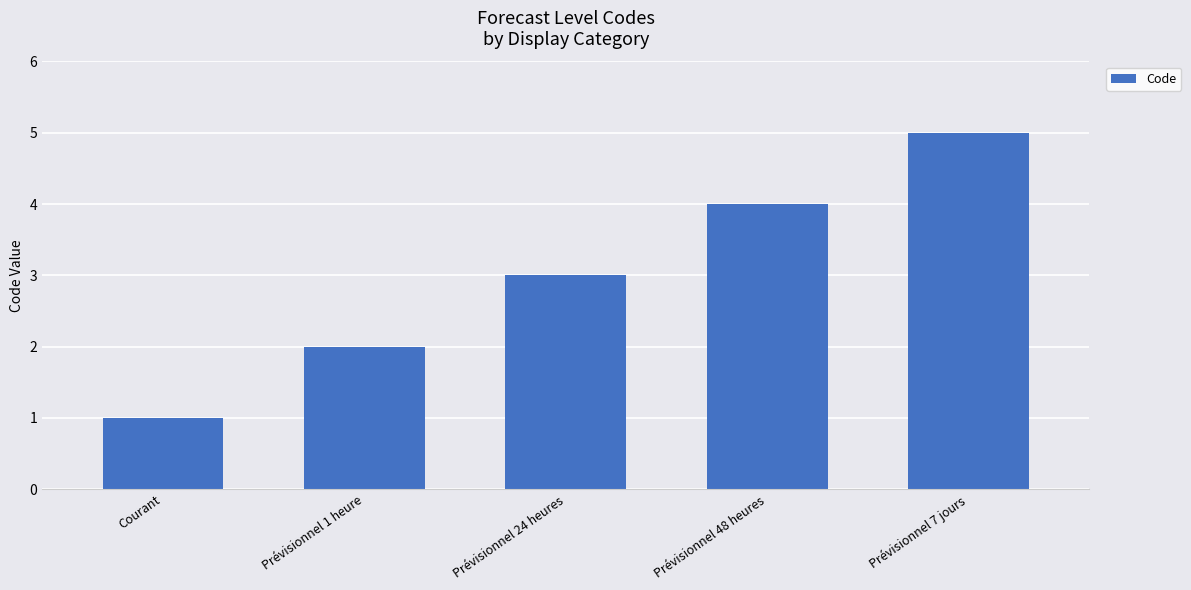

Does the chart contain any negative values?

No